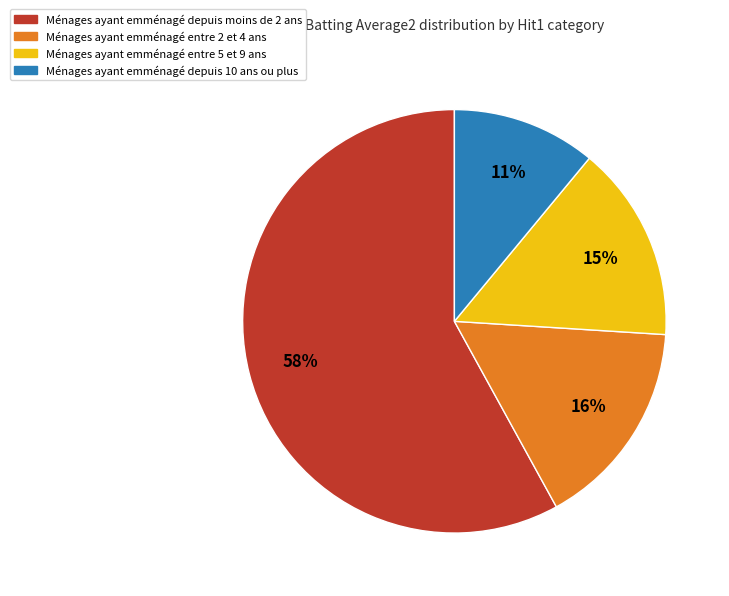

Is there a majority slice in this chart?

Yes